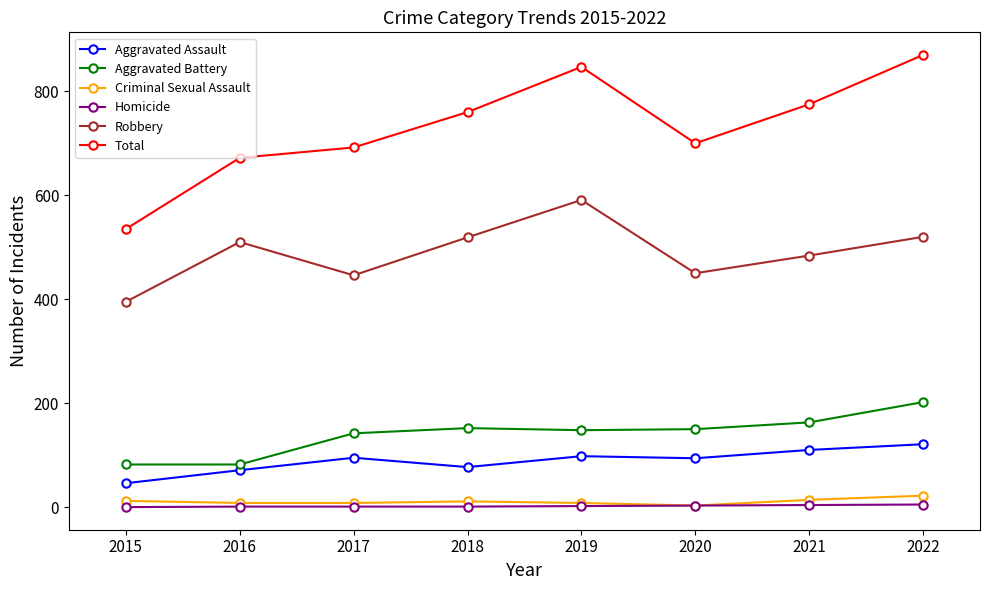

True or false: Robbery has more than 1 interior local peaks.

True